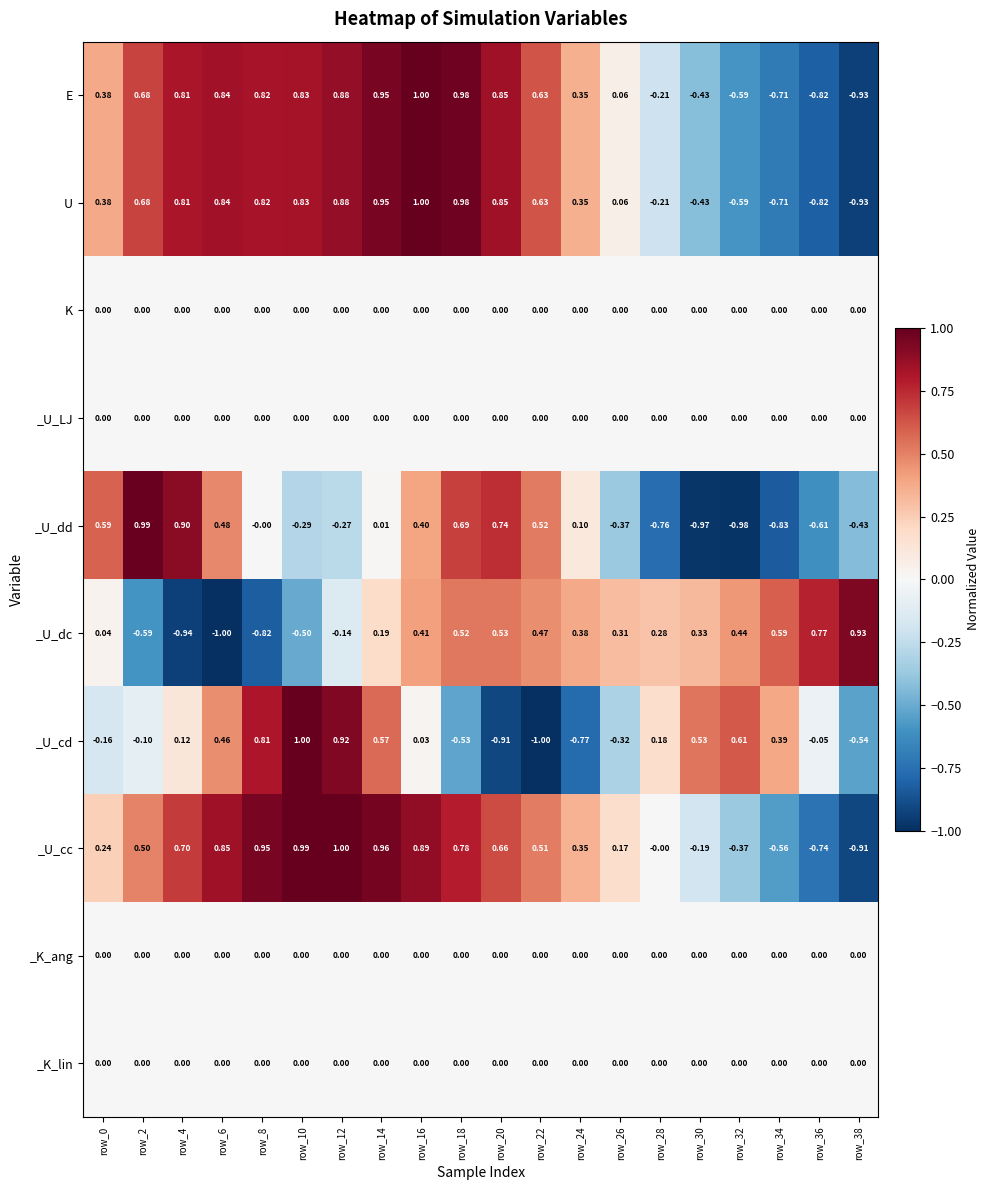

Between row_18 and row_20, which series saw the biggest shift?

_U_cd